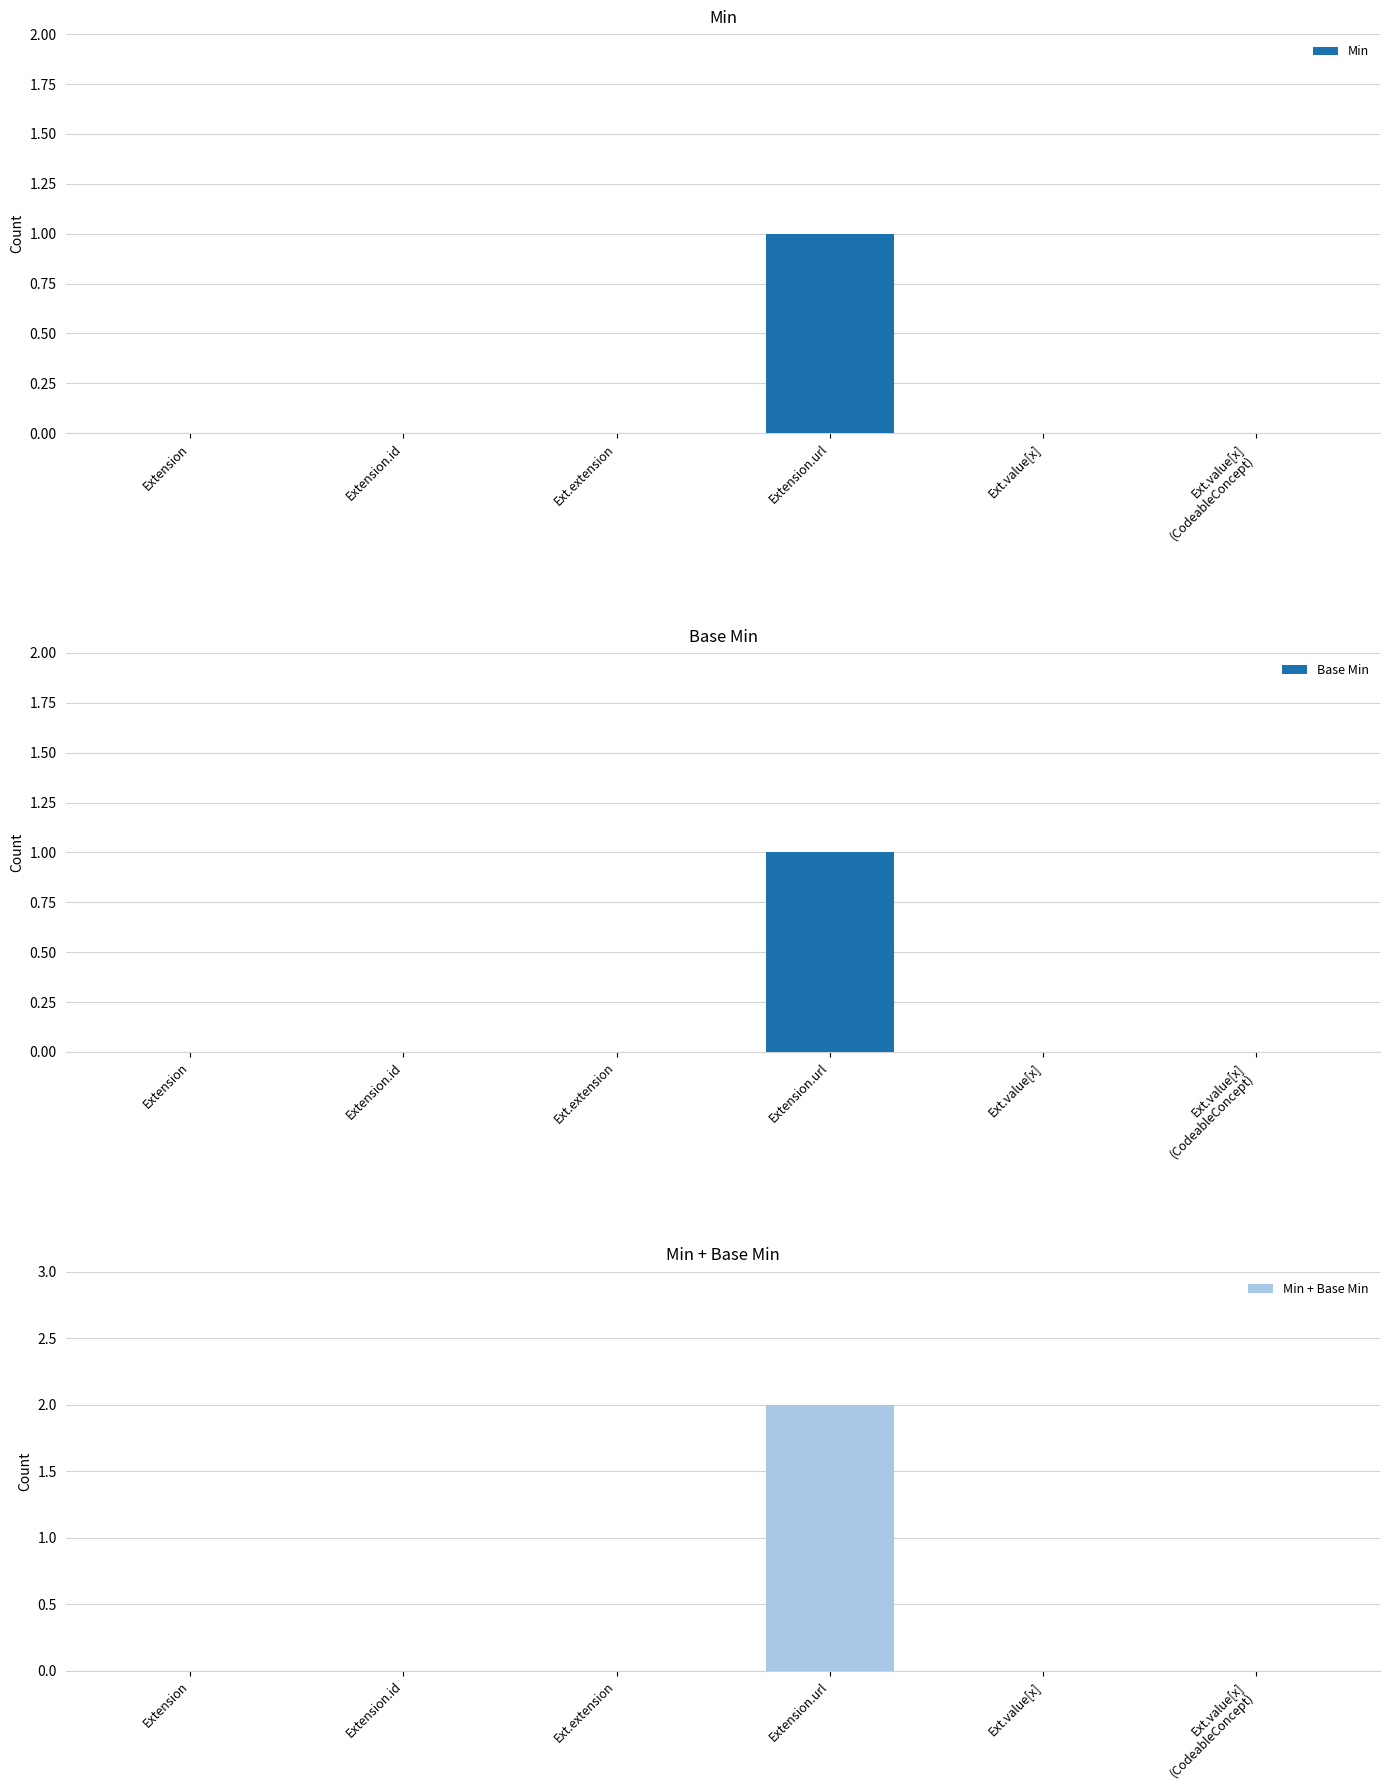

Reading left to right, list all the values displayed in this chart.

Min: 0	0	0	1	0	0
Base Min: 0	0	0	1	0	0
Min + Base Min: 0	0	0	2	0	0